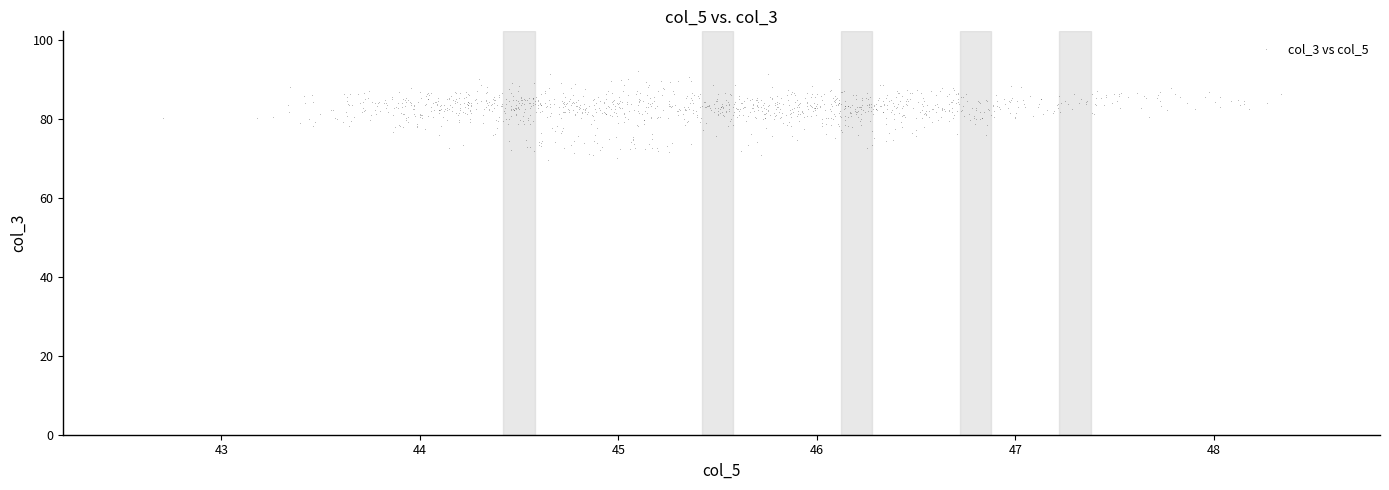

What is the range of X values (max minus min)?

5.6